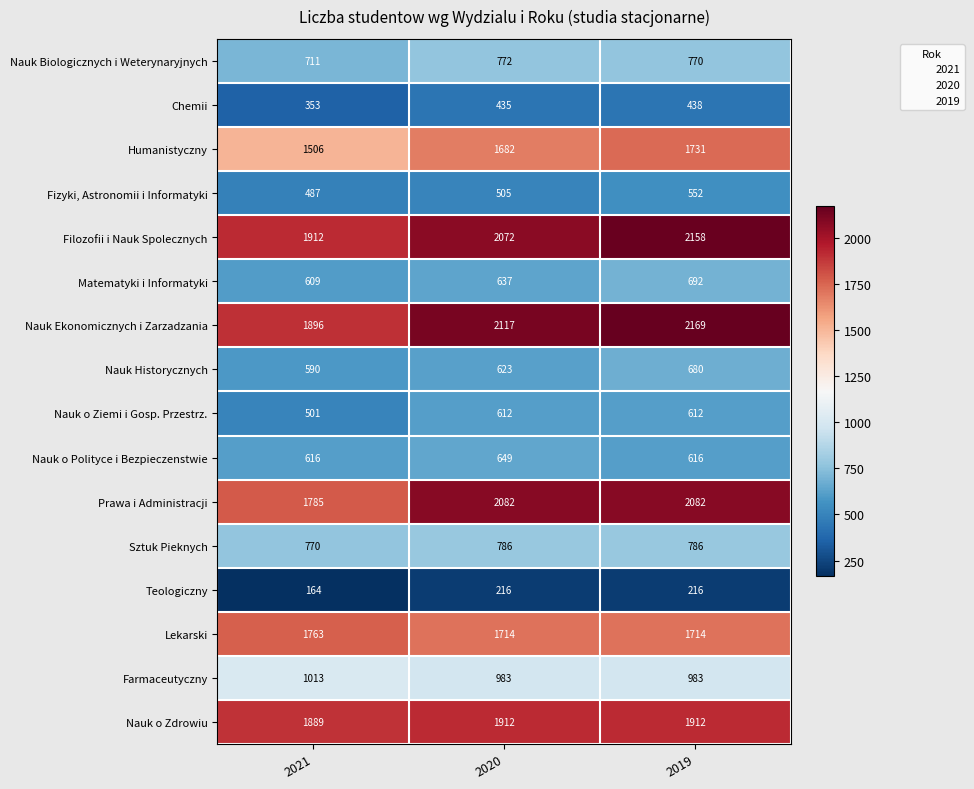

True or false: Farmaceutyczny has a value of 270 at 2019.

False